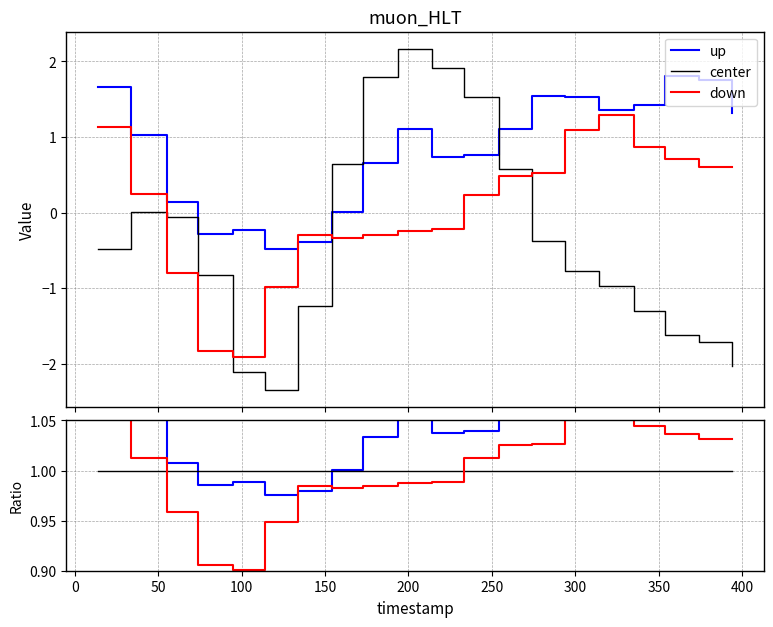

What are all the series names shown in the legend?

up, center, down